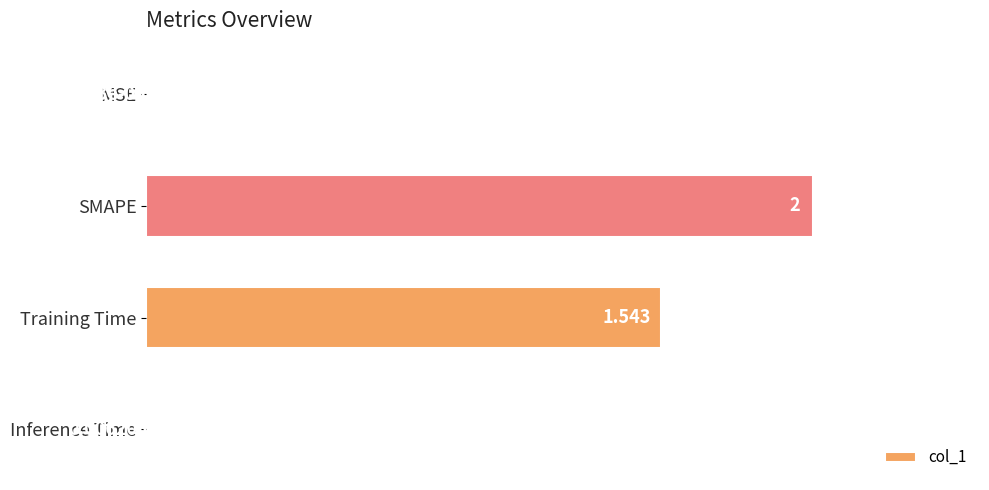

Which has a higher value, Training Time or Inference Time?

Training Time